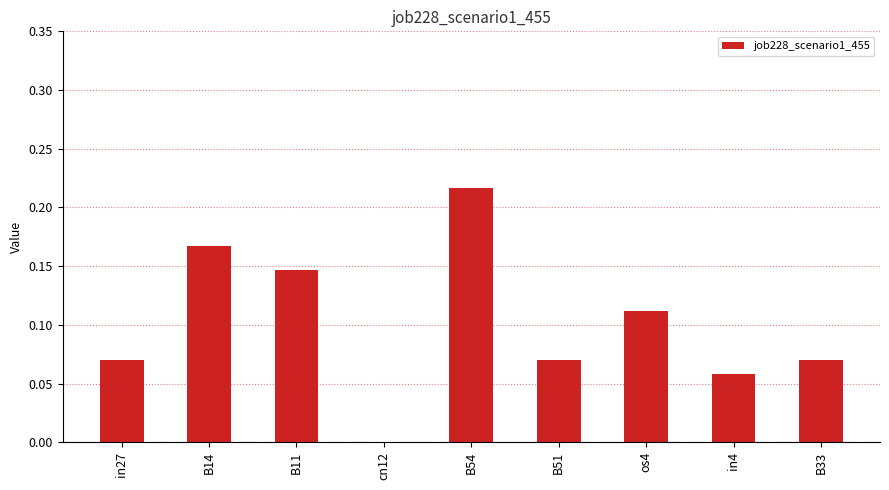

At which category does the chart reach its peak across all series?

B54